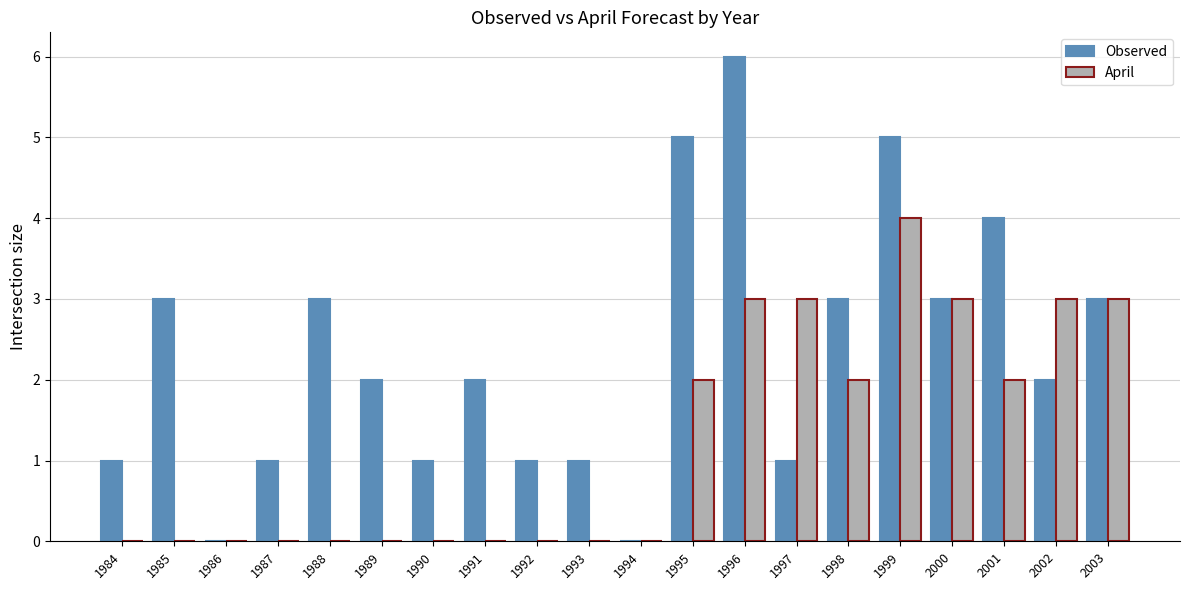

Reading left to right, what are all the values shown in this chart?

Observed: 1	3	0	1	3	2	1	2	1	1	0	5	6	1	3	5	3	4	2	3
April: 0	0	0	0	0	0	0	0	0	0	0	2	3	3	2	4	3	2	3	3